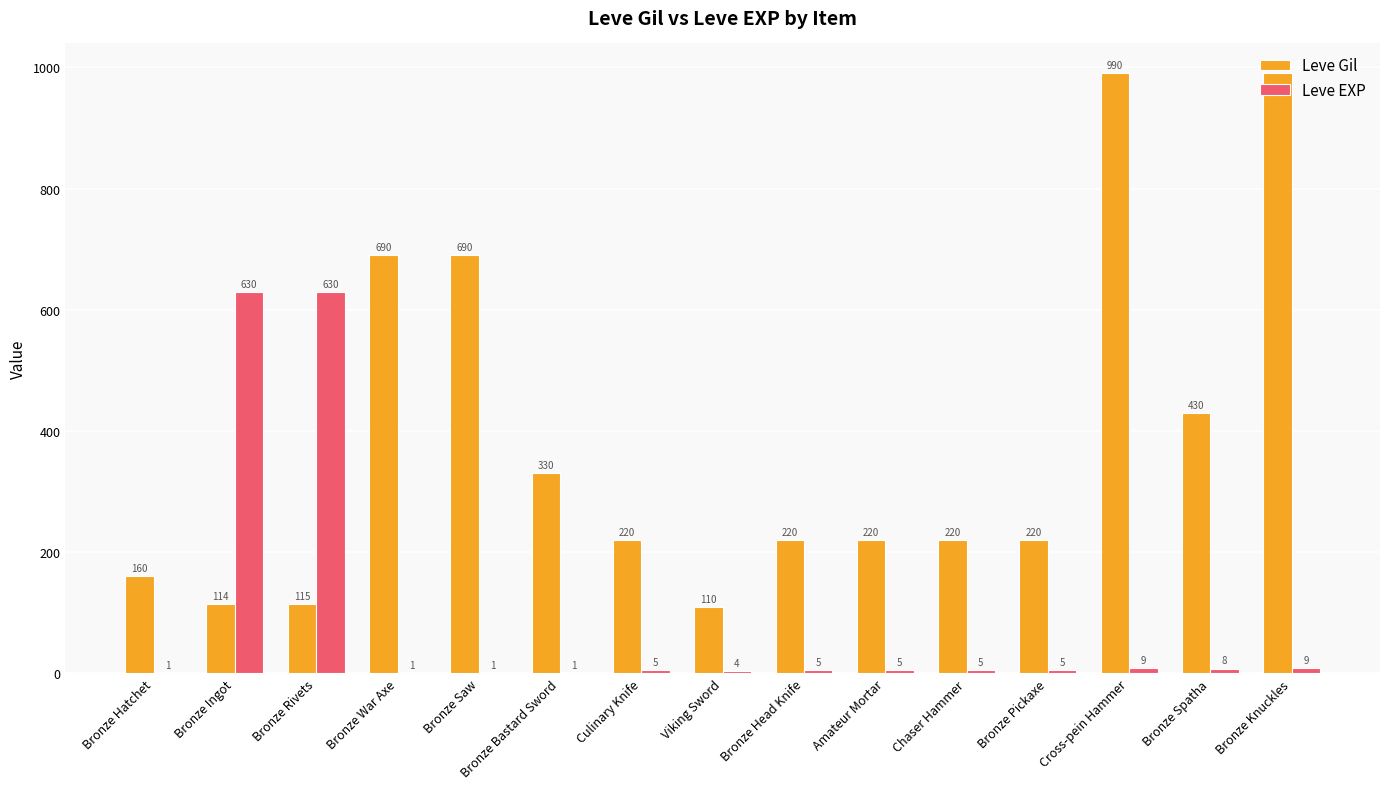

What is the difference between the Leve Gil values at Viking Sword and Cross-pein Hammer?

880